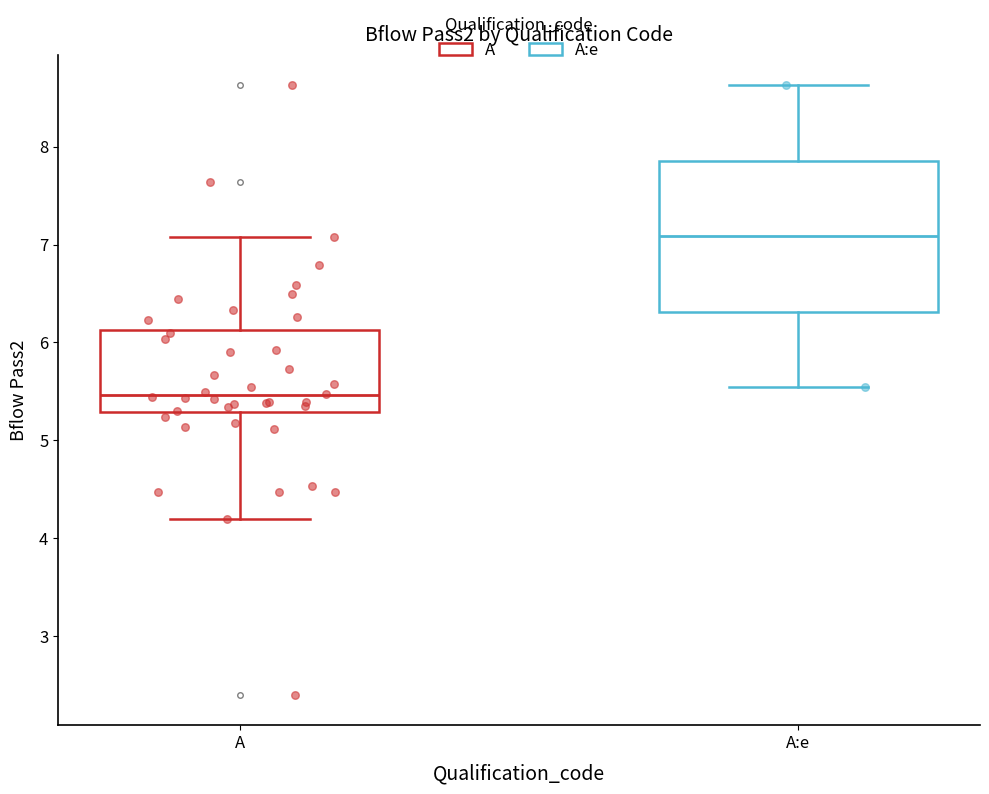

Reading left to right, read every box against the y-axis: the position of its median line, the range the box covers, and the ends of its whiskers. The values are not printed on the chart, so give them approximately, as read against the axis.

A: median 5.5, box 5.3 to 6.1, whiskers 4.2 to 7.1
A:e: median 7.1, box 6.3 to 7.9, whiskers 5.5 to 8.6